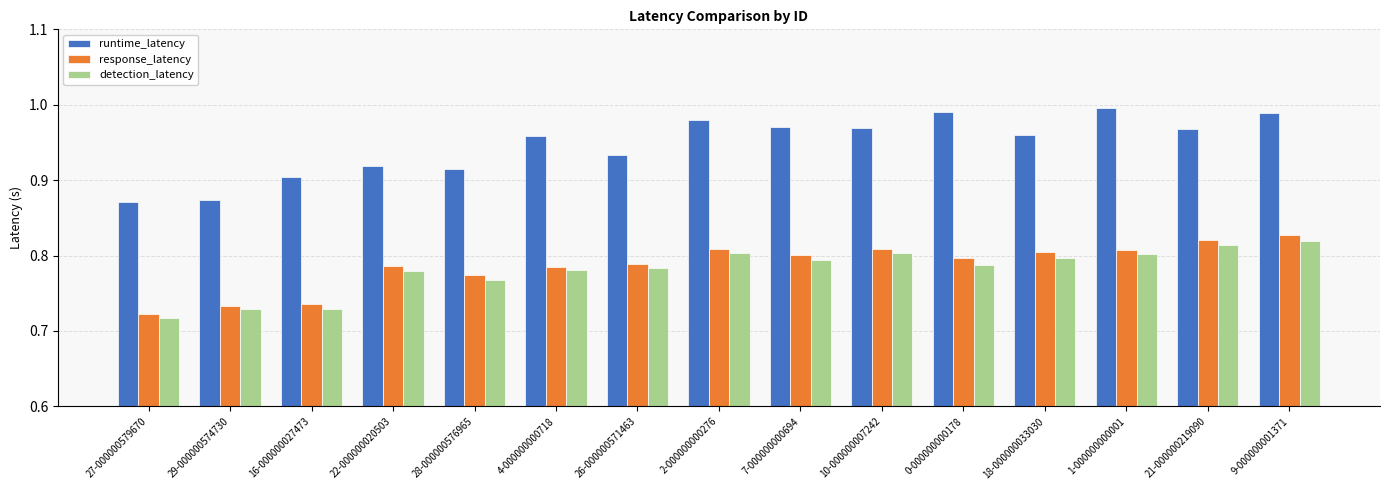

What is the label of the 3rd bar from the left?

16-000000027473